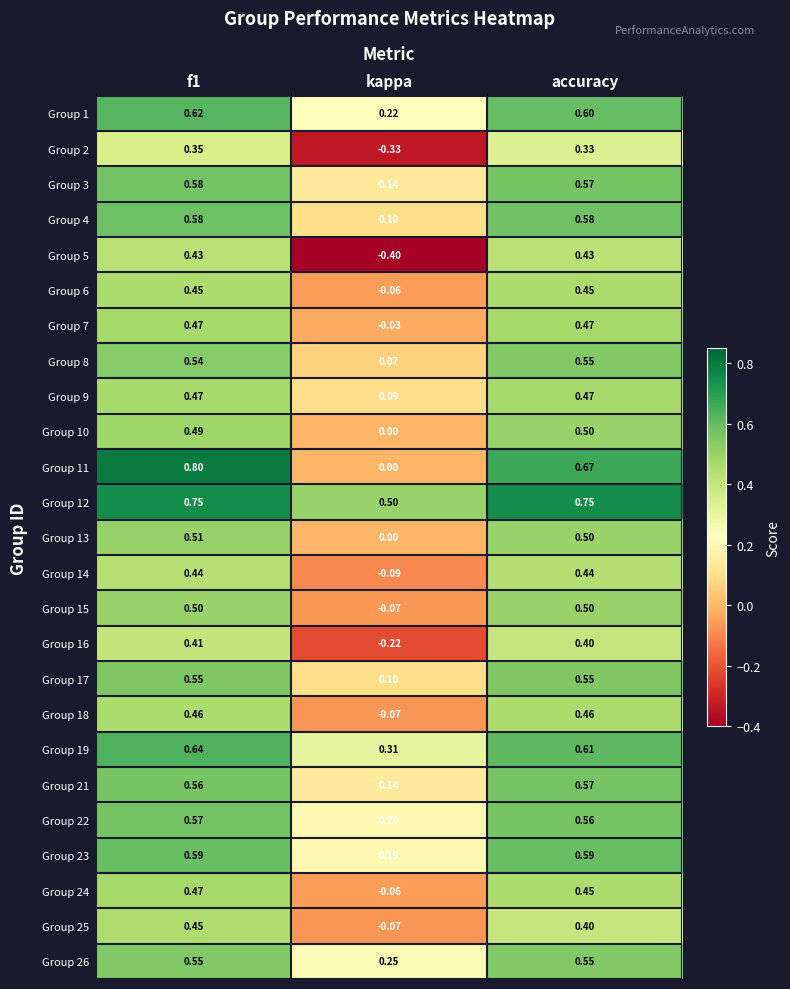

Where is Group 11 nearest to the value 0?

kappa